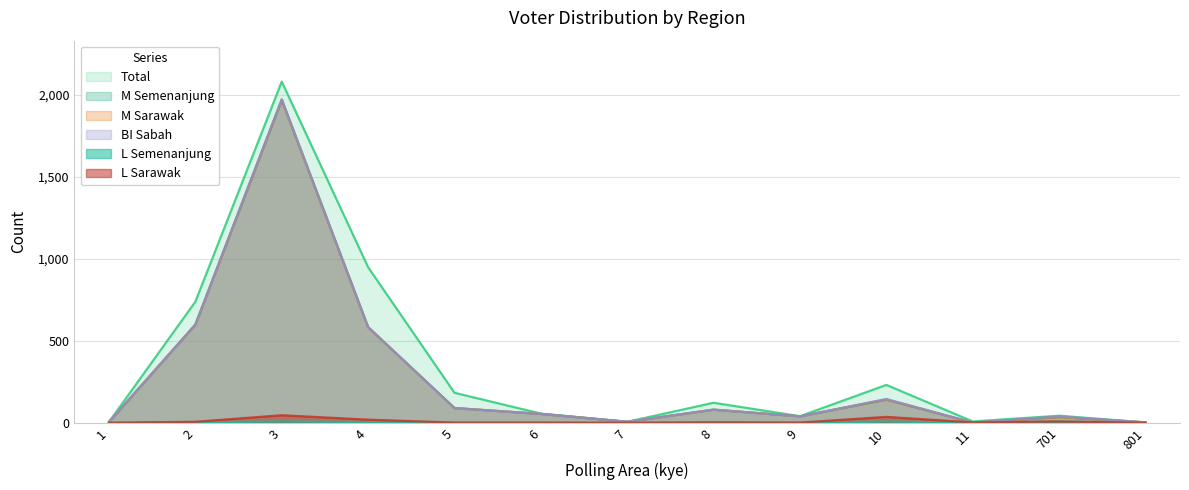

Between which two adjacent categories do M_sarawak and L_sarawak first intersect?

10 and 11